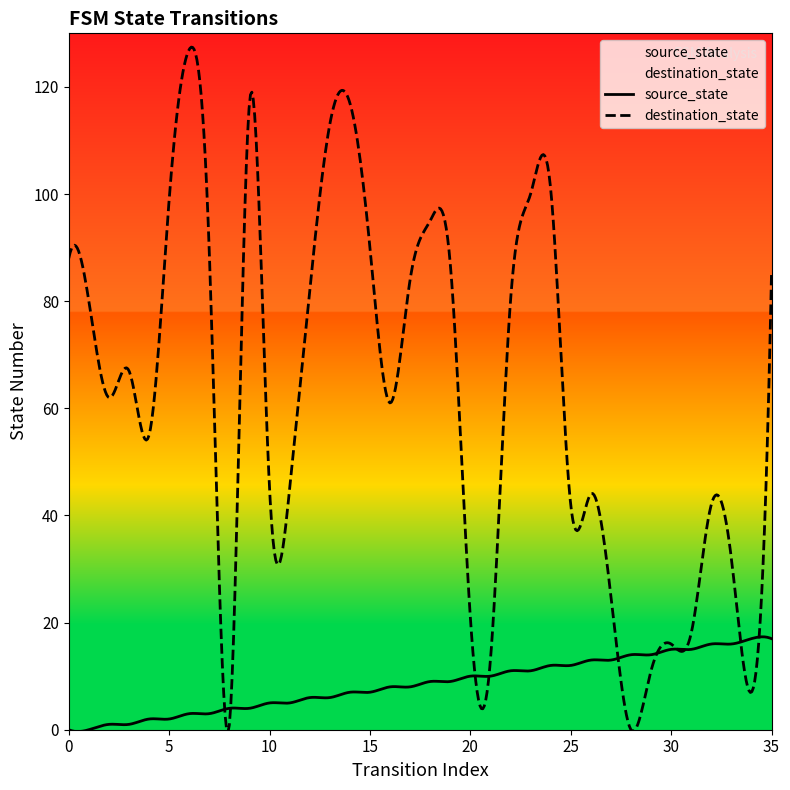

True or false: source_state and destination_state intersect in this chart.

True